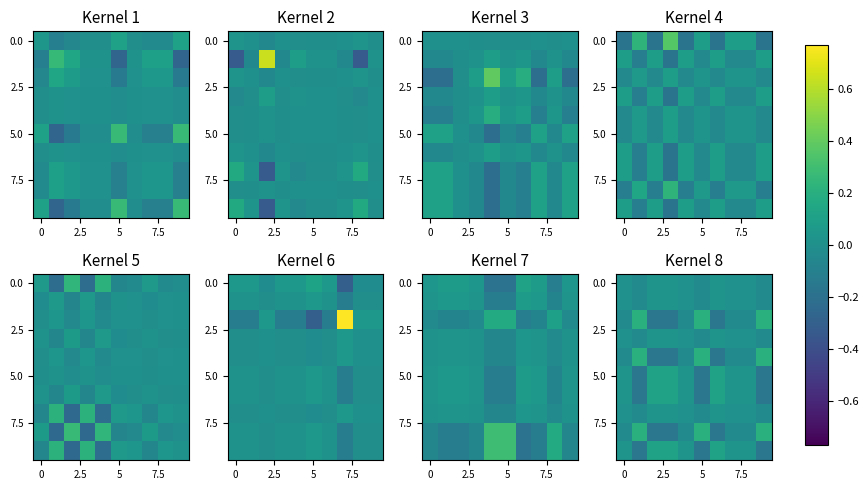

Count the number of categories in the chart.

10